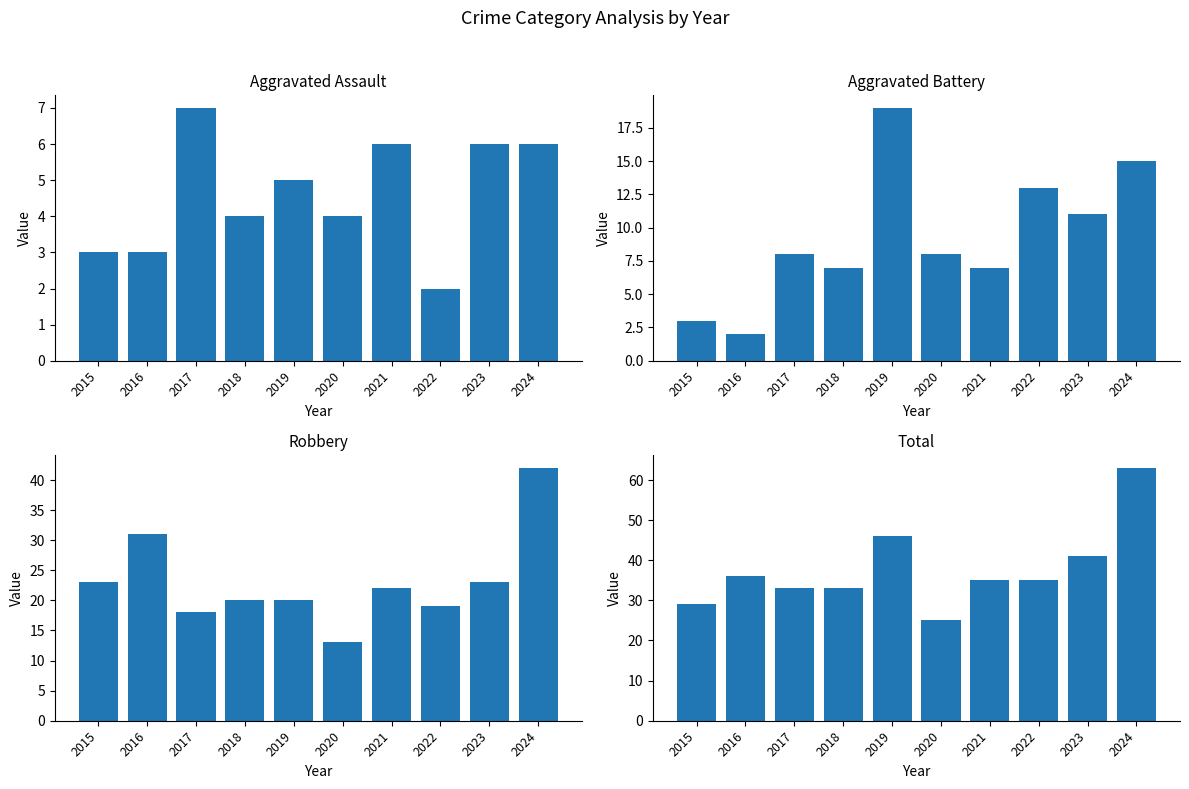

What is the minimum value for Aggravated Battery?

2